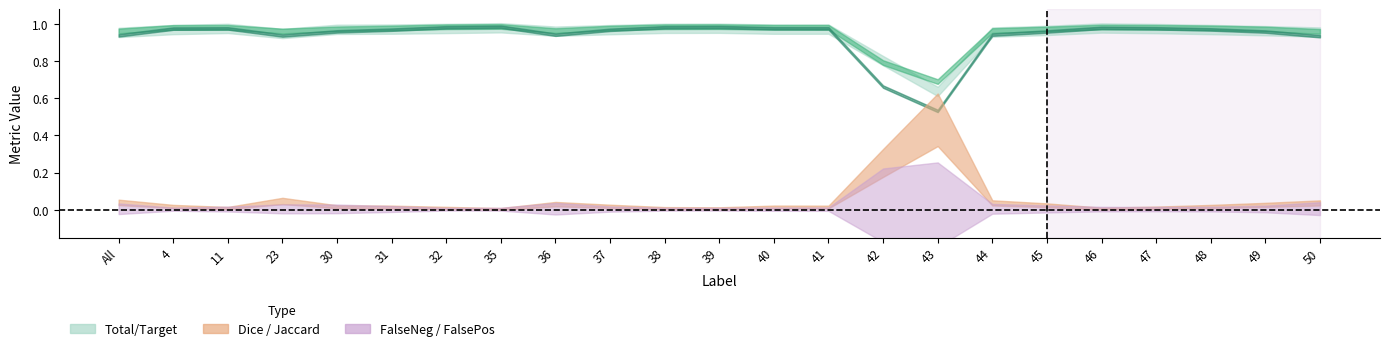

At how many categories does at least one series exceed 0?

23